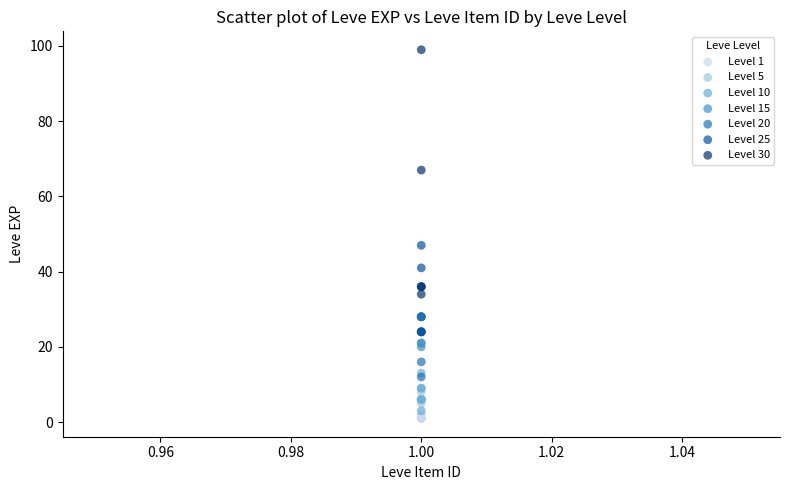

Which series reaches the minimum Y coordinate?

Level 1